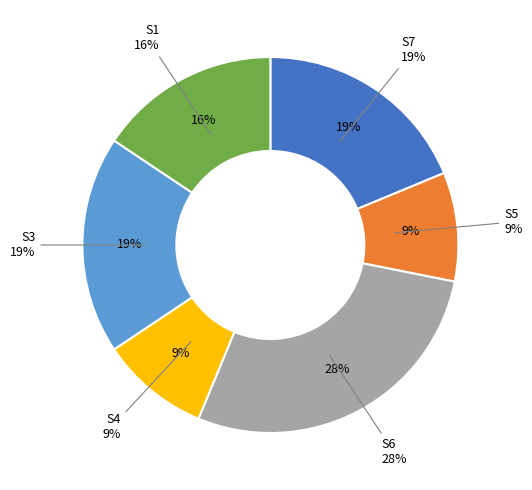

How much of the chart is everything except S7?

81.2%